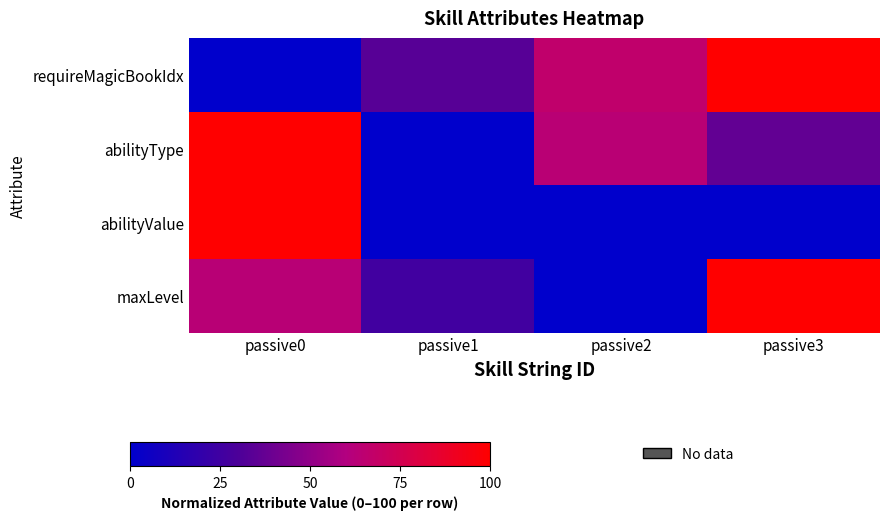

List the series in order of their peak value, highest first.

requireMagicBookIdx, abilityType, abilityValue, maxLevel